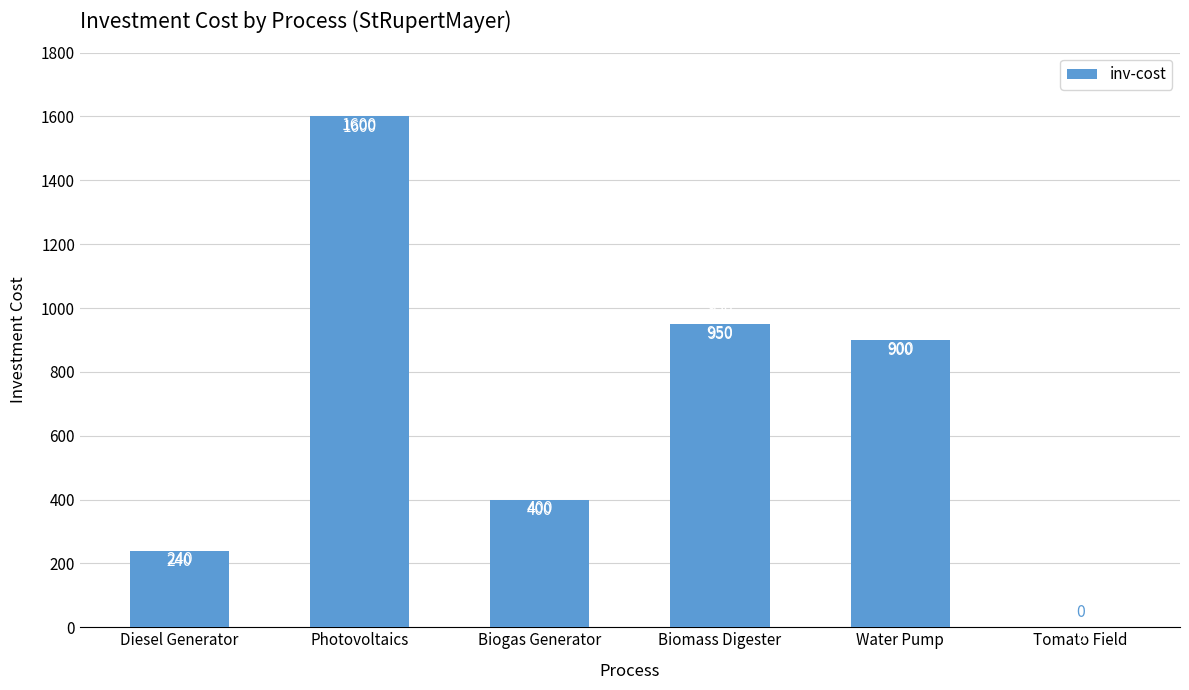

What value does the data have at Biogas Generator, to the nearest 10?

400